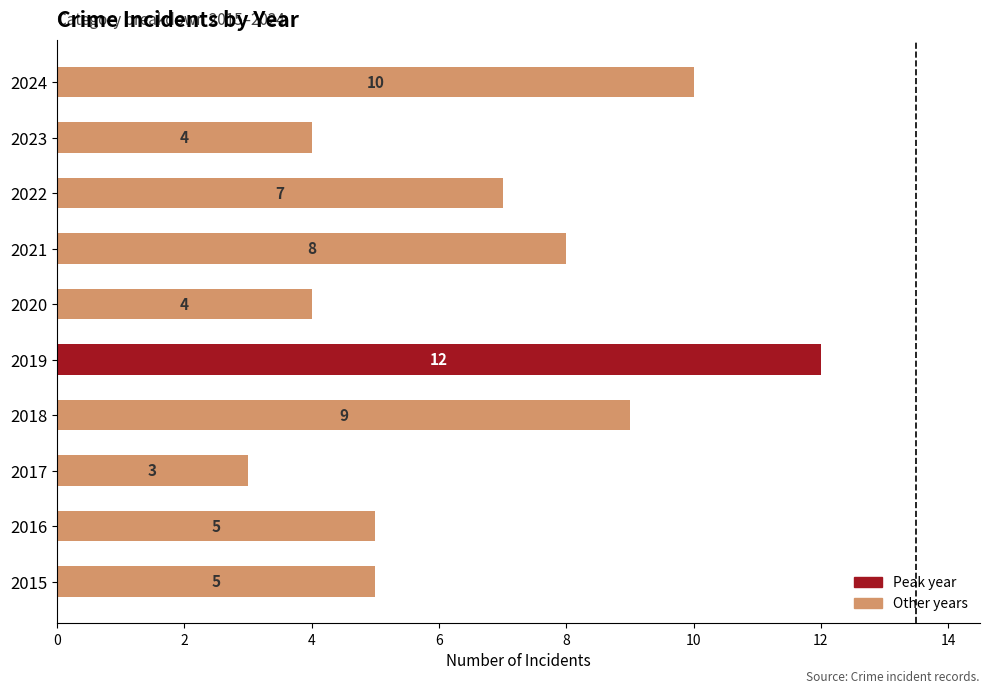

Between 2019 and 2021, which is larger?

2019